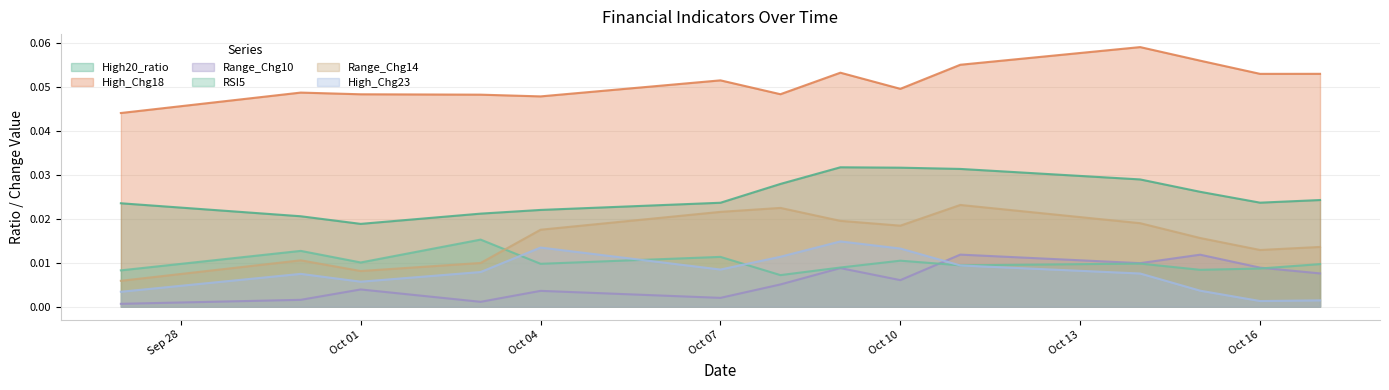

Is it true that High_Chg23 equals 0.0 at 2024-10-08?

False